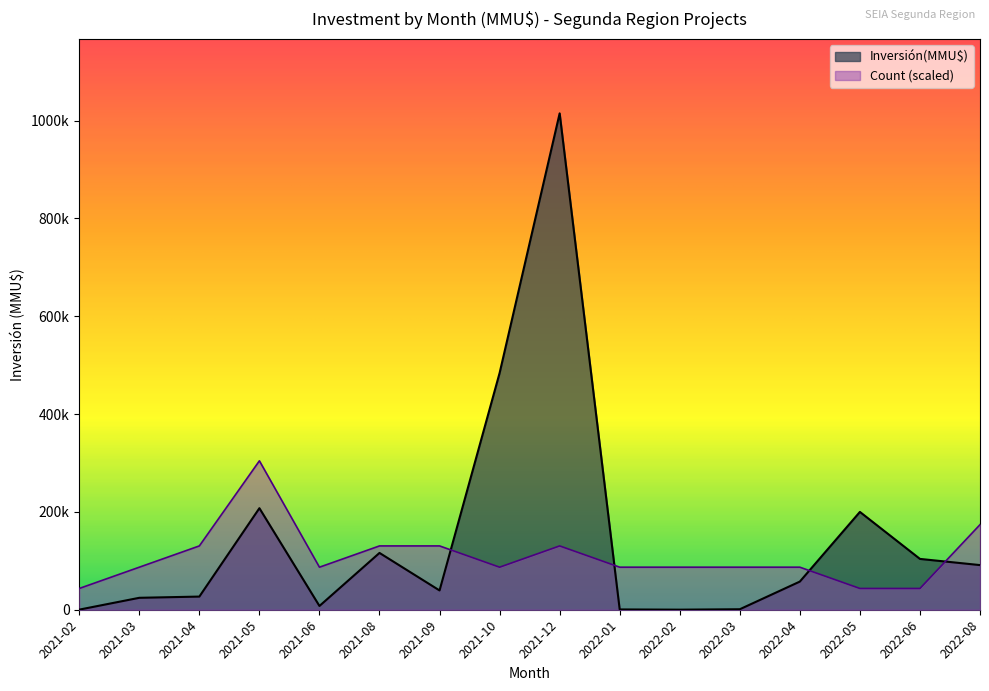

List the series in order of their overall mean, lowest first.

Count (scaled), Inversión(MMU$)